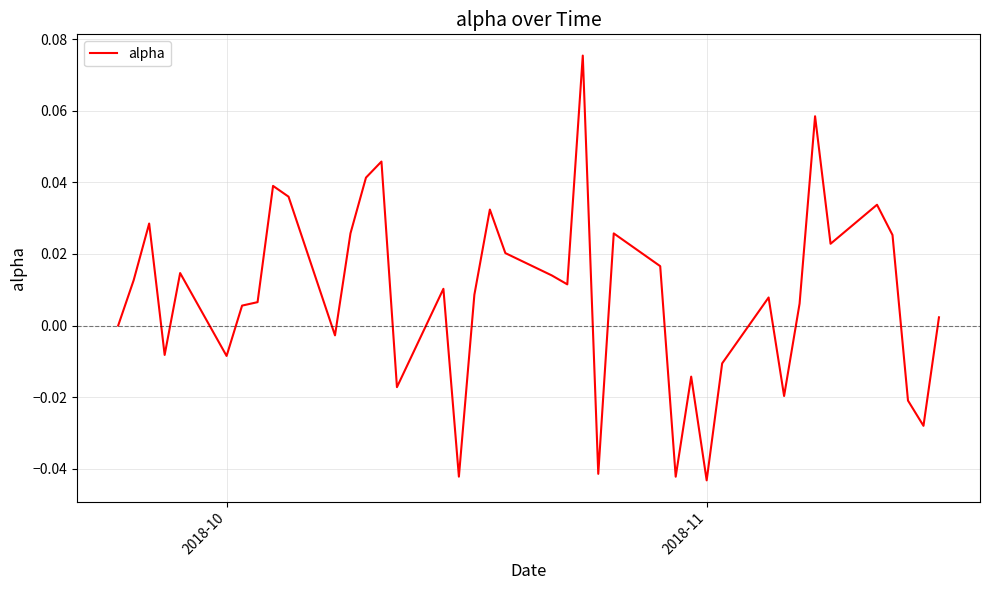

How many lines are shown in the chart?

1